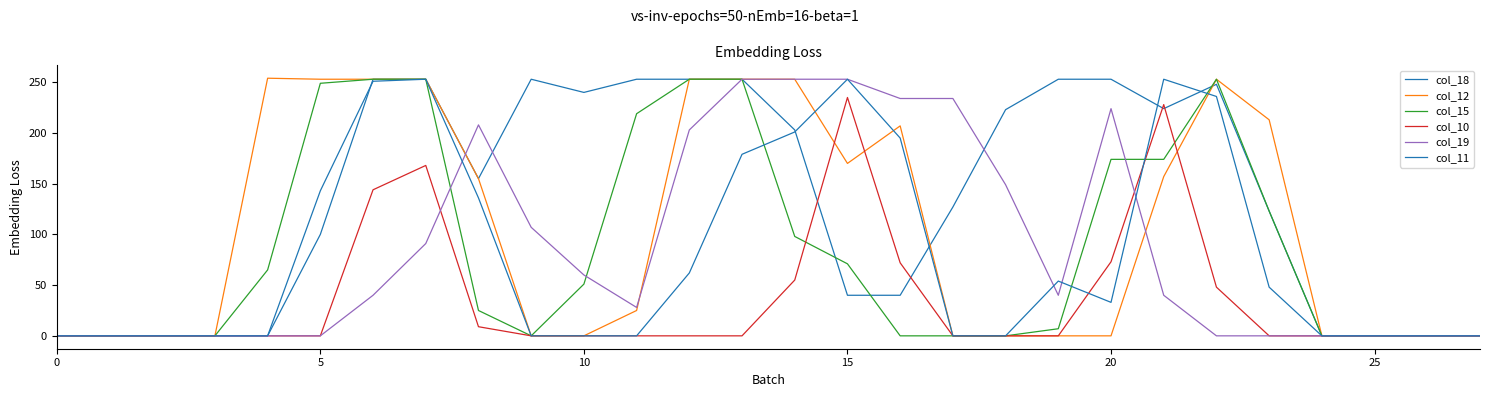

How many lines are shown in the chart?

6